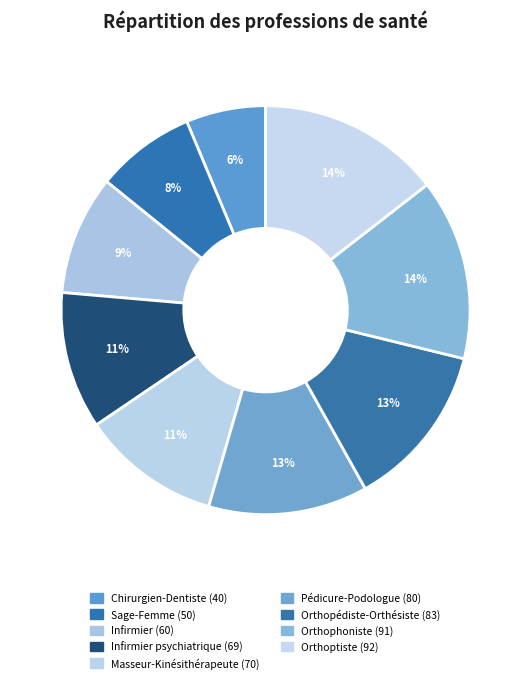

Rank the categories by value from lowest to highest.

Chirurgien-Dentiste, Sage-Femme, Infirmier, Infirmier psychiatrique, Masseur-Kinésithérapeute, Pédicure-Podologue, Orthopédiste-Orthésiste, Orthophoniste, Orthoptiste